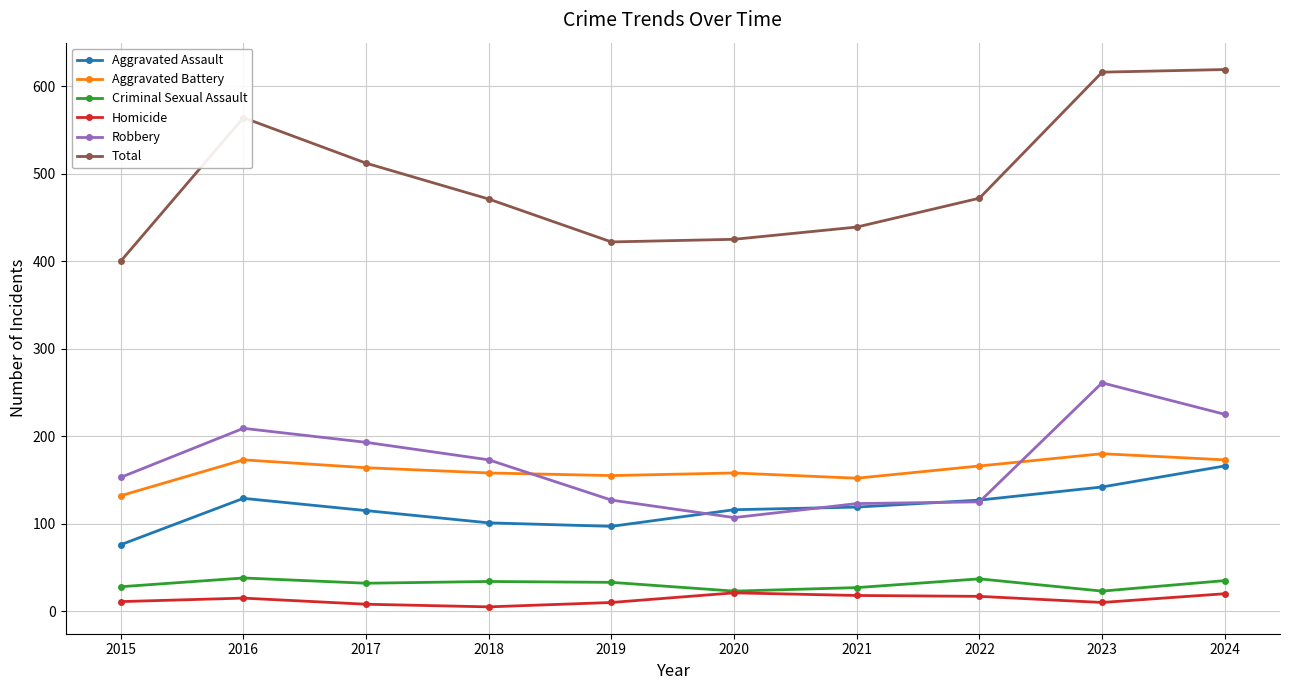

What is the total value across all series at 2021?

878